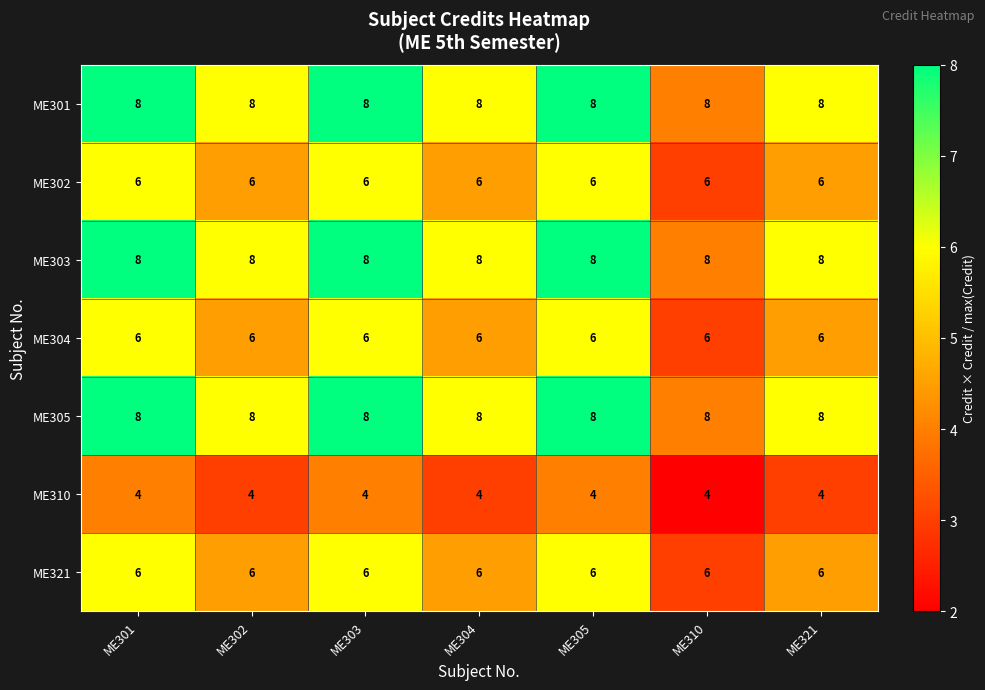

What value does the ME302 series have at ME321?

6